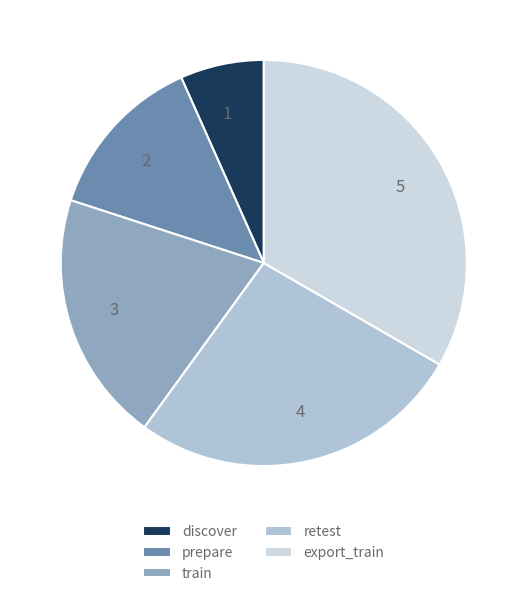

Rank the categories by value from highest to lowest.

export_train, retest, train, prepare, discover